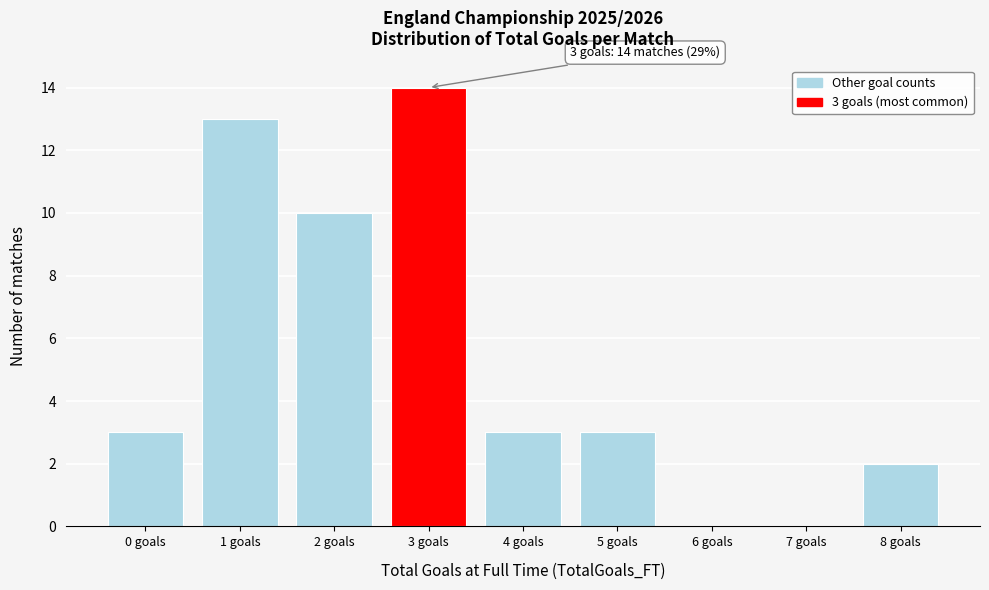

Reading left to right, extract all data points from this chart.

0 goals=3	1 goals=13	2 goals=10	3 goals=14	4 goals=3	5 goals=3	6 goals=0	7 goals=0	8 goals=2